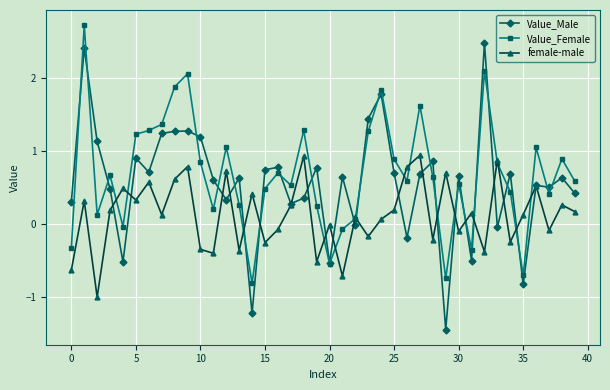

Rank the series by their average value, from lowest to highest.

female-male, Value_Male, Value_Female